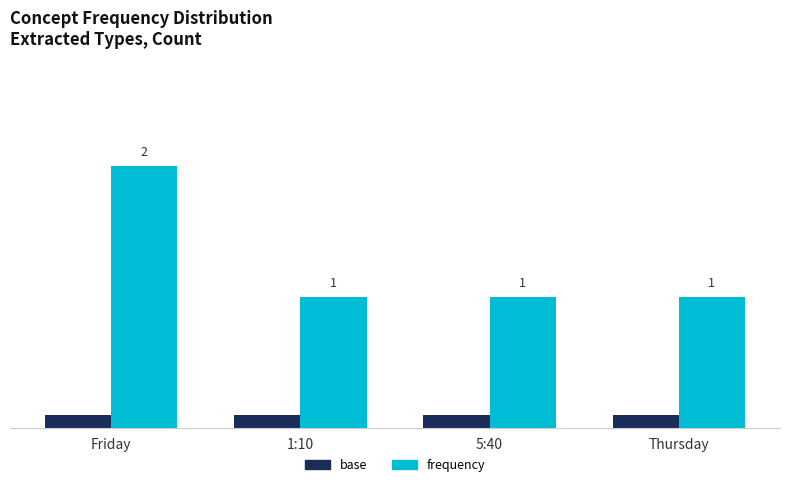

Which series has the widest spread of values?

frequency